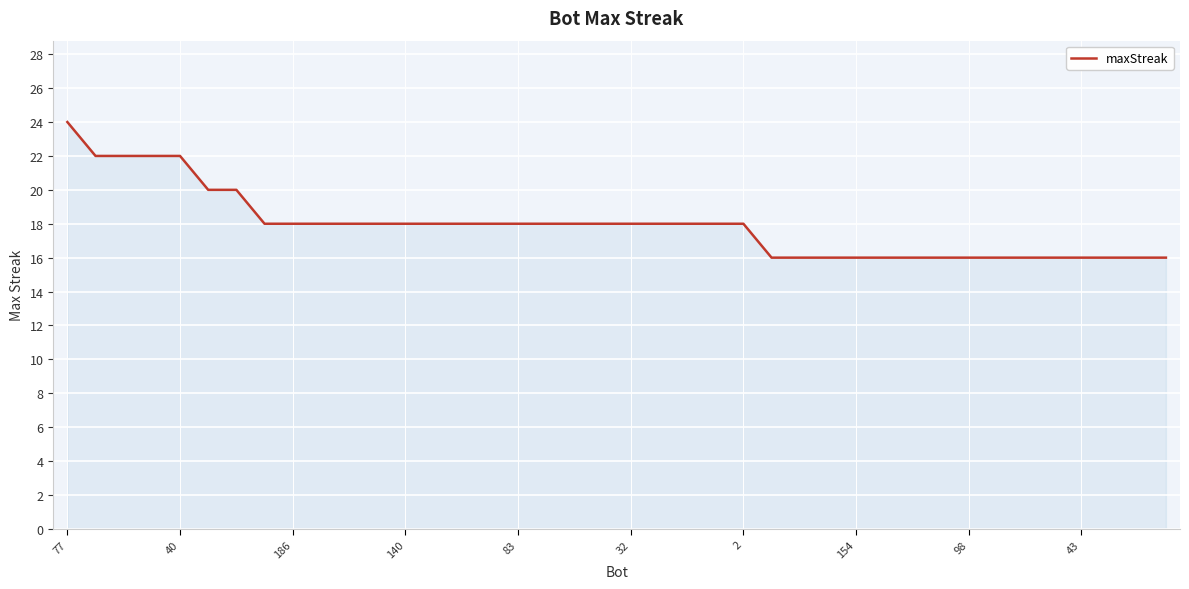

What is the difference between the maximum and minimum values?

8